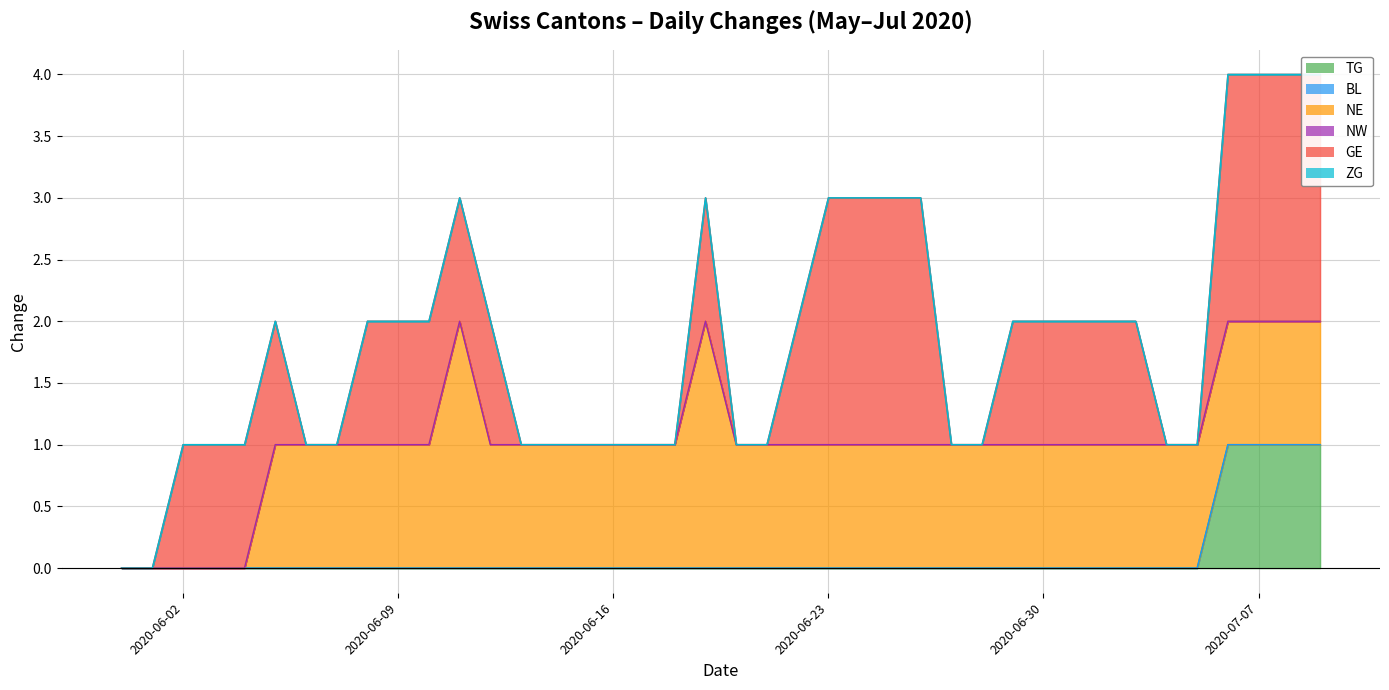

What are all the series names shown in the legend?

TG, BL, NE, NW, GE, ZG